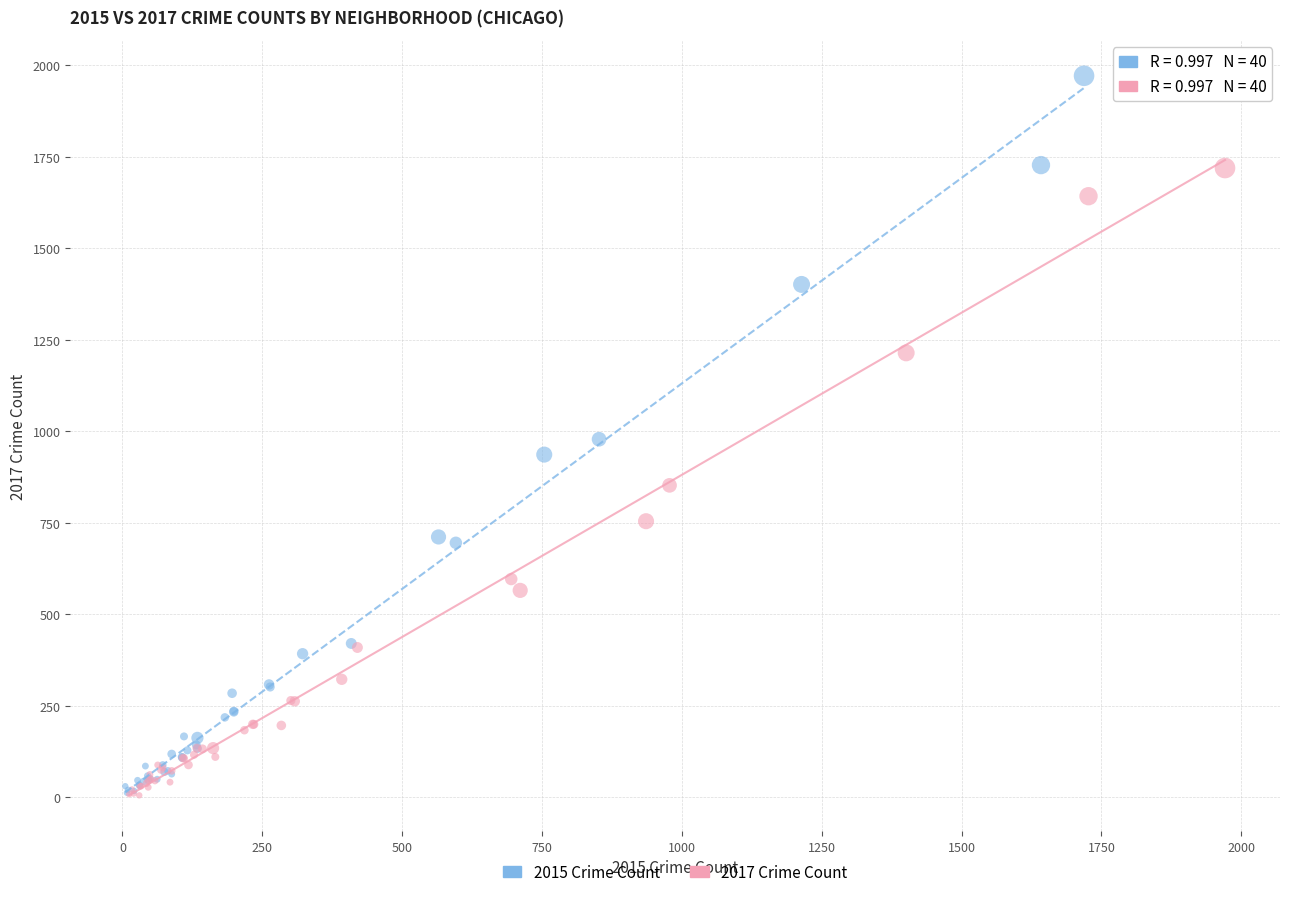

Which series has the largest Y range (max minus min)?

2015 Crime Count